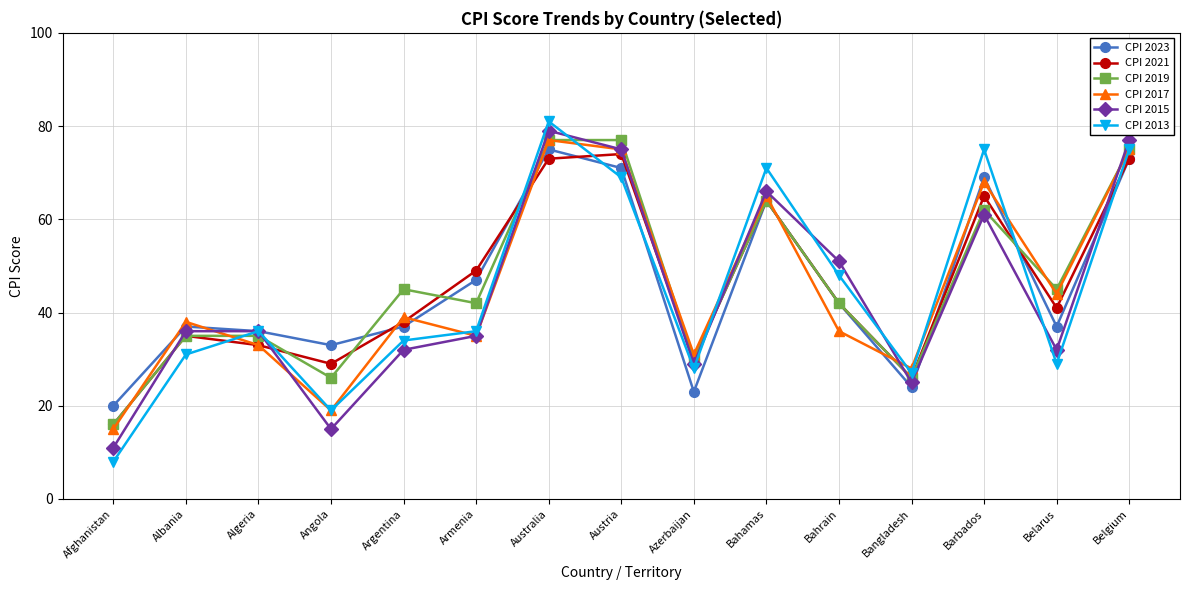

Is it true that CPI 2021 equals 70 at Bahrain?

False